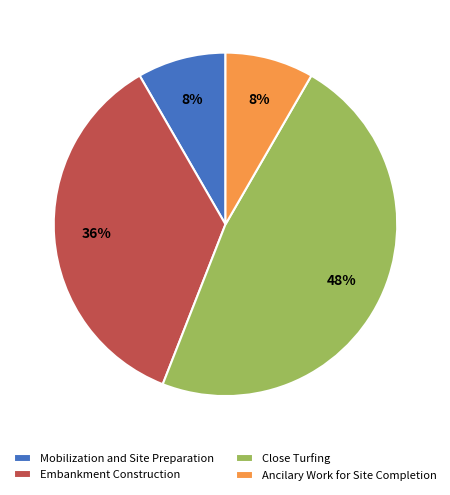

Combined, do Mobilization and Site Preparation and Embankment Construction account for over 50%?

No